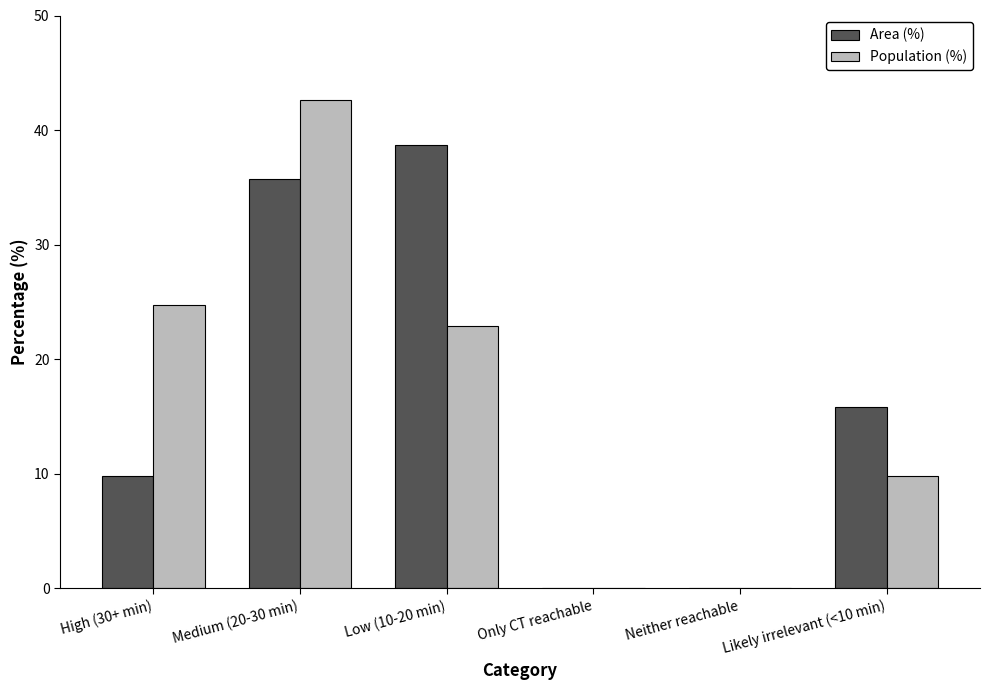

What is the sum of all Population (%) values?

100.0